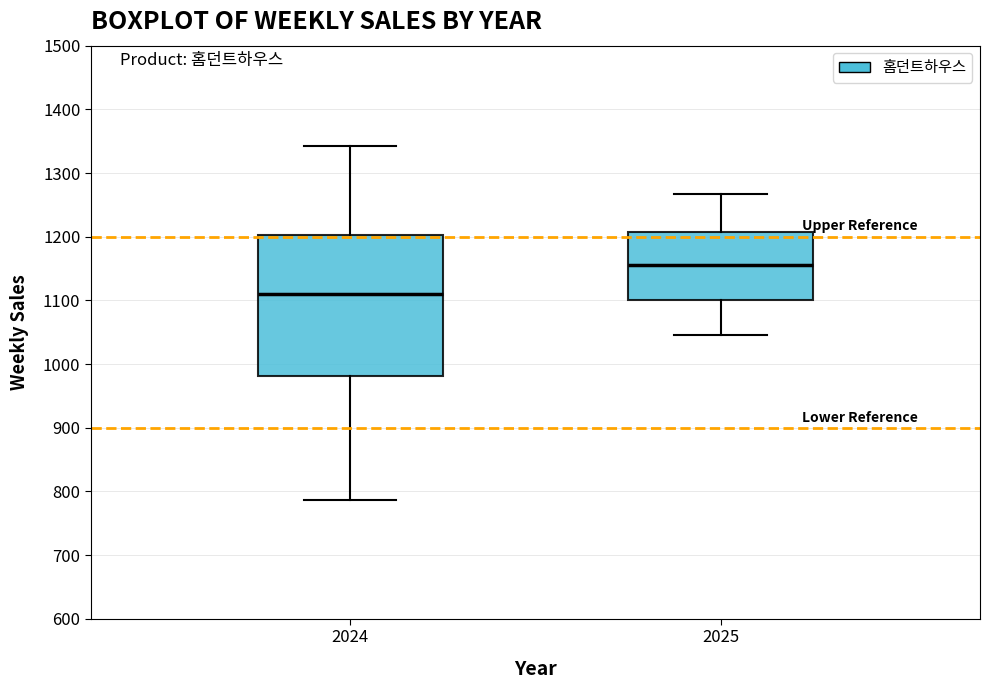

Reading left to right, read every box against the y-axis: the position of its median line, the range the box covers, and the ends of its whiskers. The values are not printed on the chart, so give them approximately, as read against the axis.

2024: median 1110, box 980 to 1200, whiskers 790 to 1340
2025: median 1160, box 1100 to 1210, whiskers 1050 to 1270